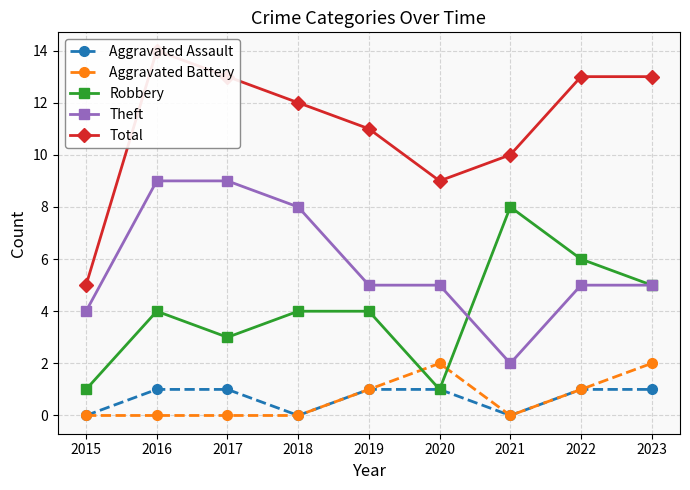

True or false: Aggravated Assault and Aggravated Battery cross at least once.

False